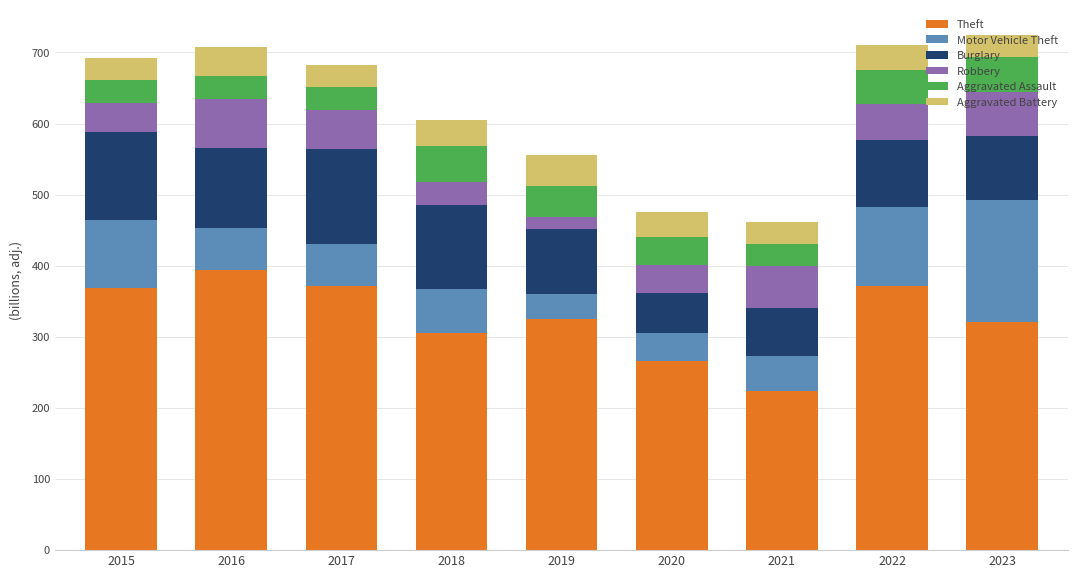

What is the difference between the second highest and second lowest values in the Theft series?

106